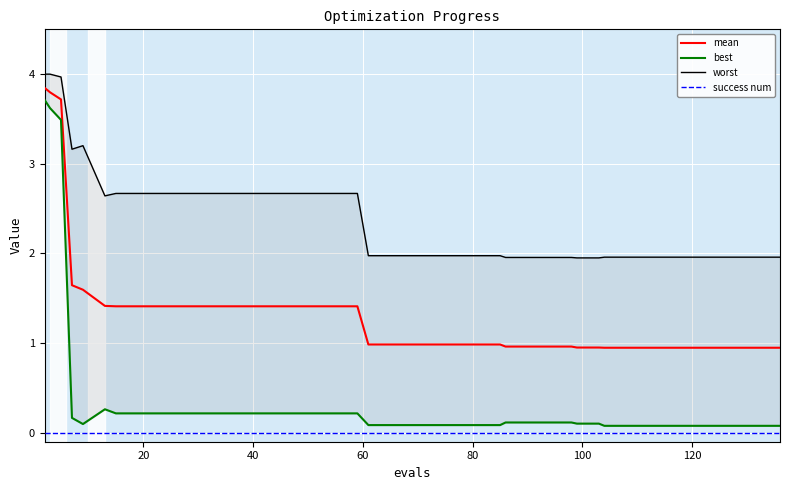

True or false: best and mean cross at least once.

False